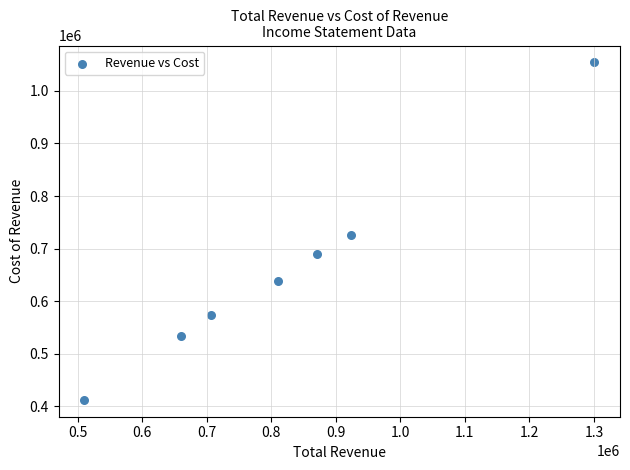

What is the range of Y values (max minus min)?

642300